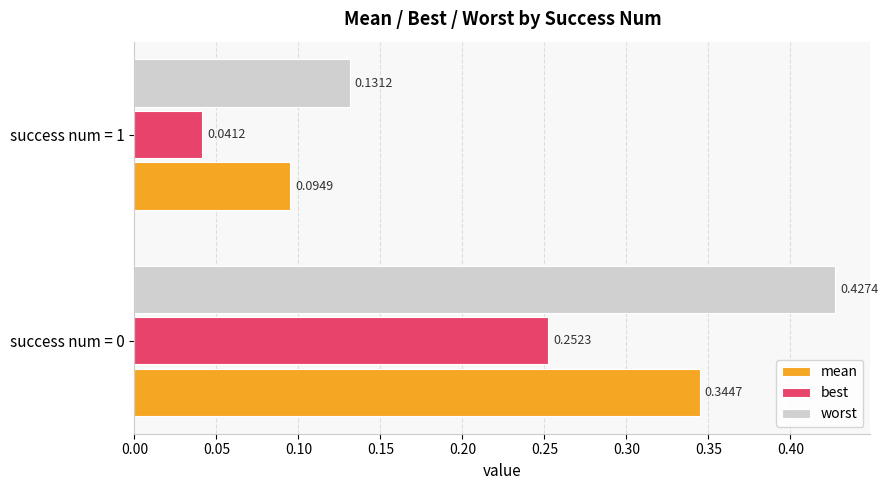

List the series in order of their peak value, lowest first.

best, mean, worst